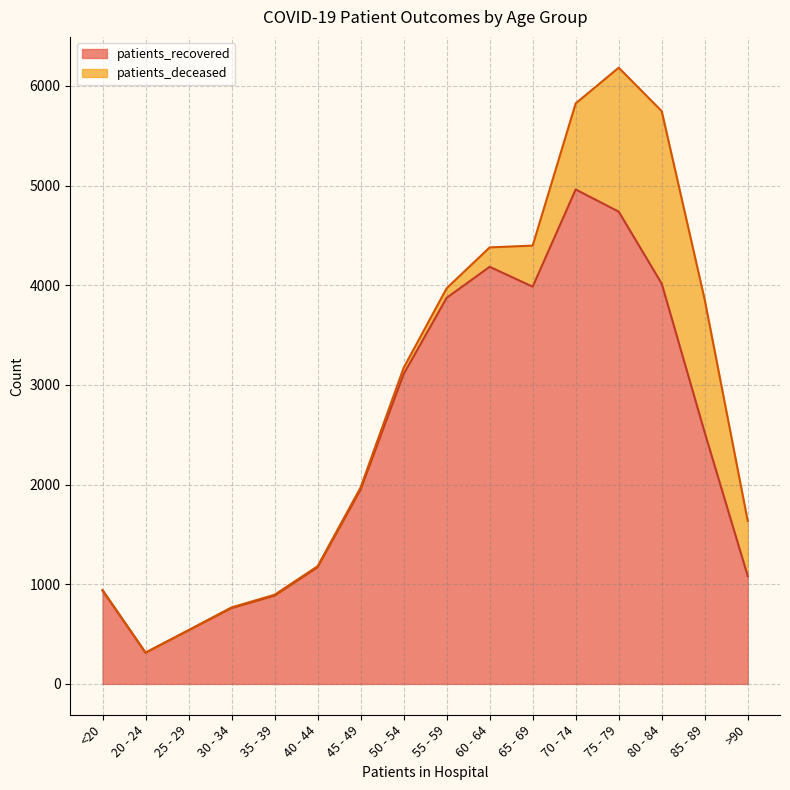

True or false: the data shows 1143 at 45 - 49.

False